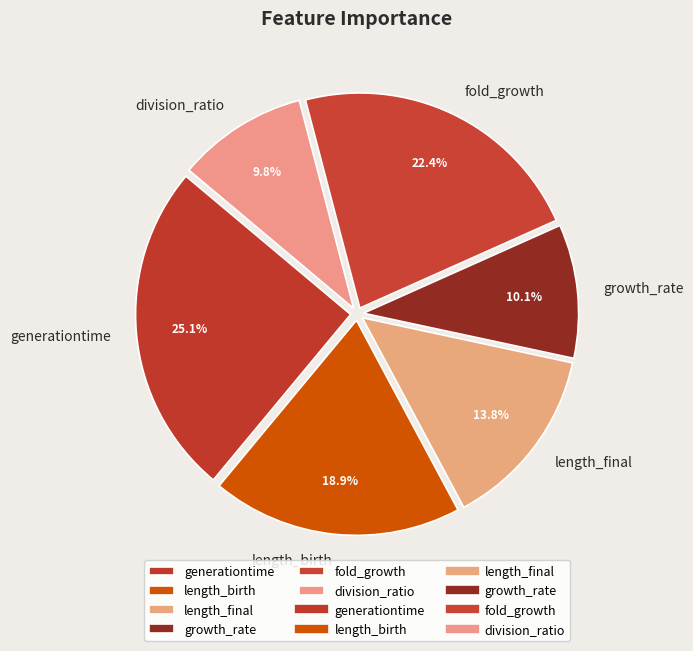

The generationtime slice represents 25% of the pie. True or false?

True